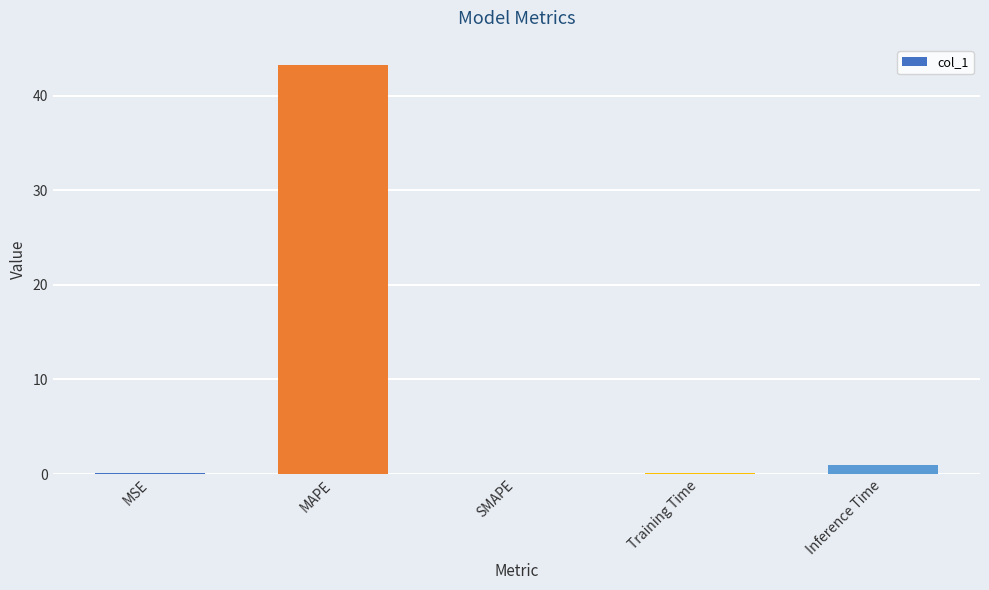

At which label is the value closest to 21?

Inference Time